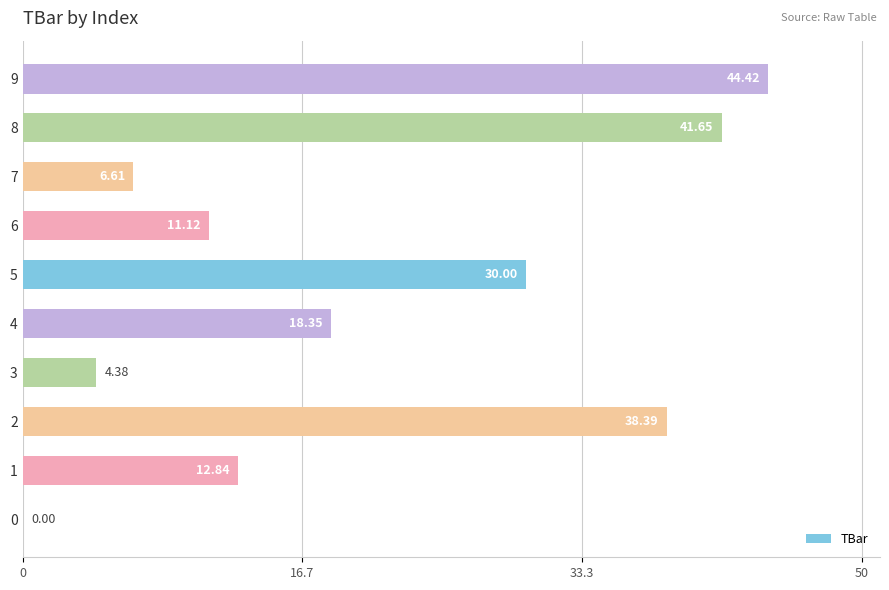

True or false: the data shows 18.4 at 4.

True